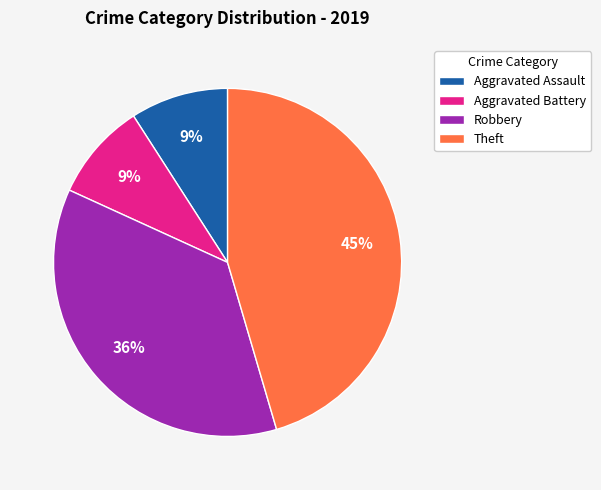

How many slices are in this pie chart?

4